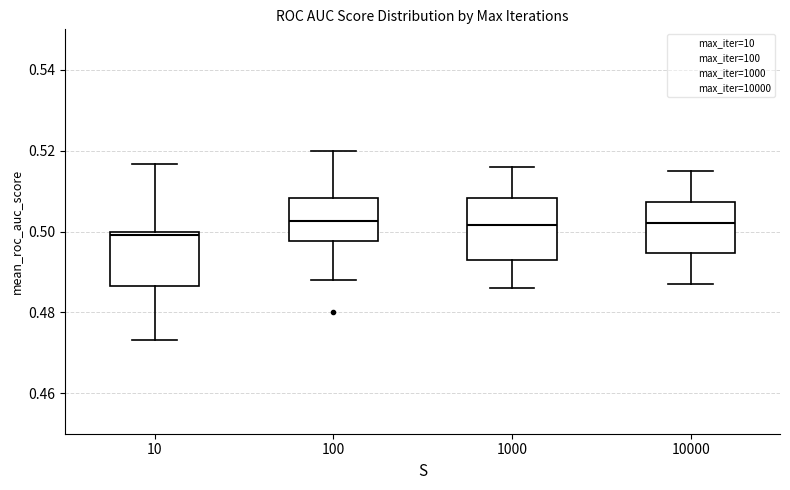

Where does the median line of the box at x = 100 sit on the y-axis? The values are not printed on the chart, so give them approximately, as read against the axis.

0.502